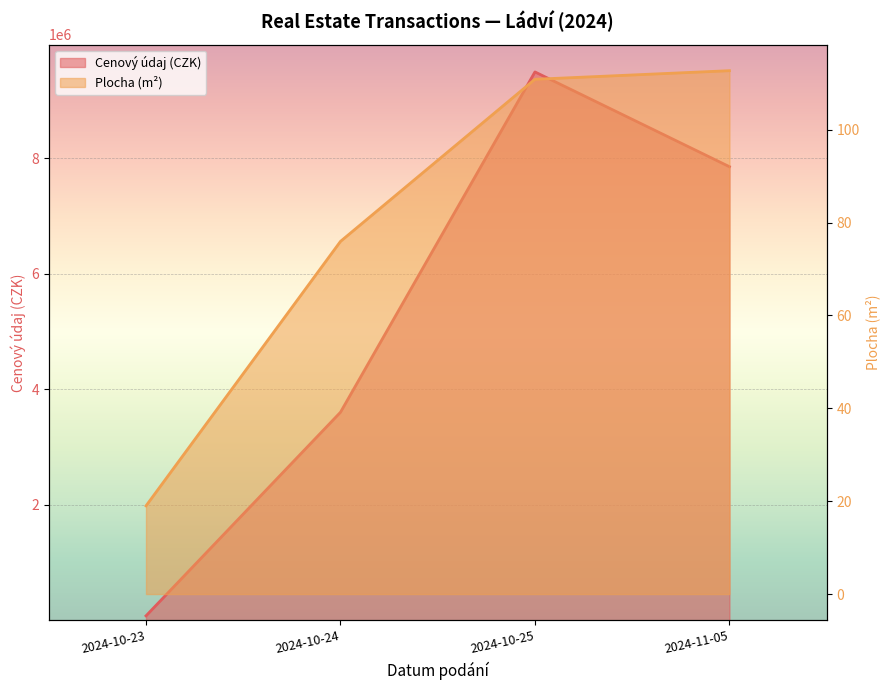

How many data points does each series have?

4